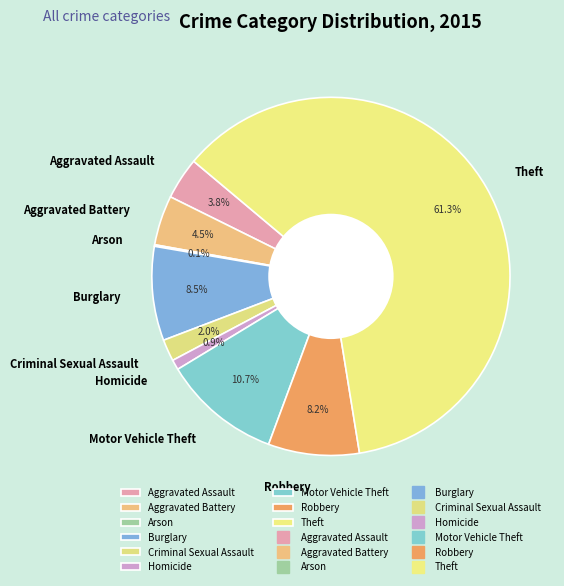

To the nearest percent, what is the average slice percentage?

11%